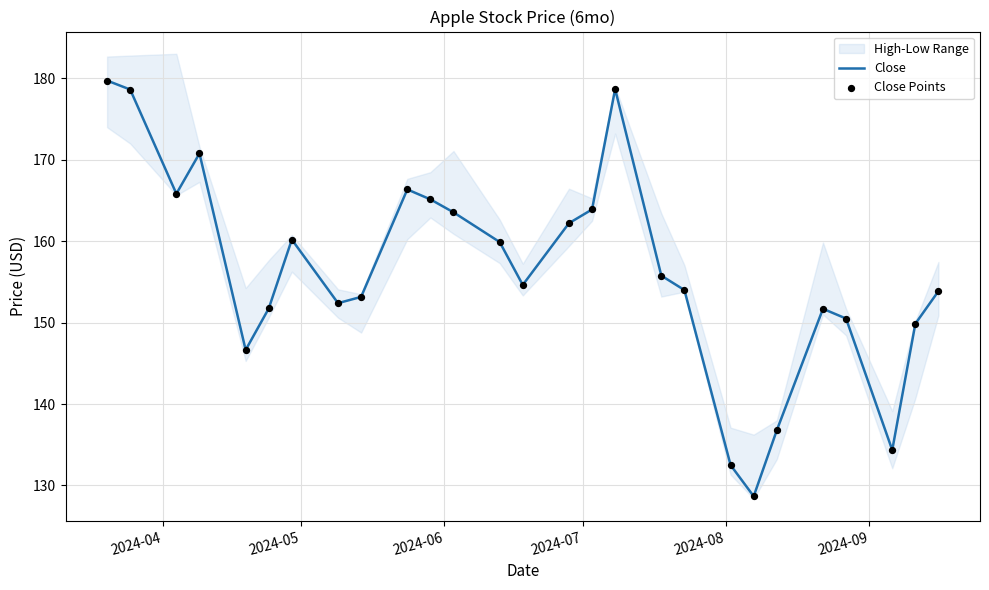

Which series contains the highest Y value?

Close